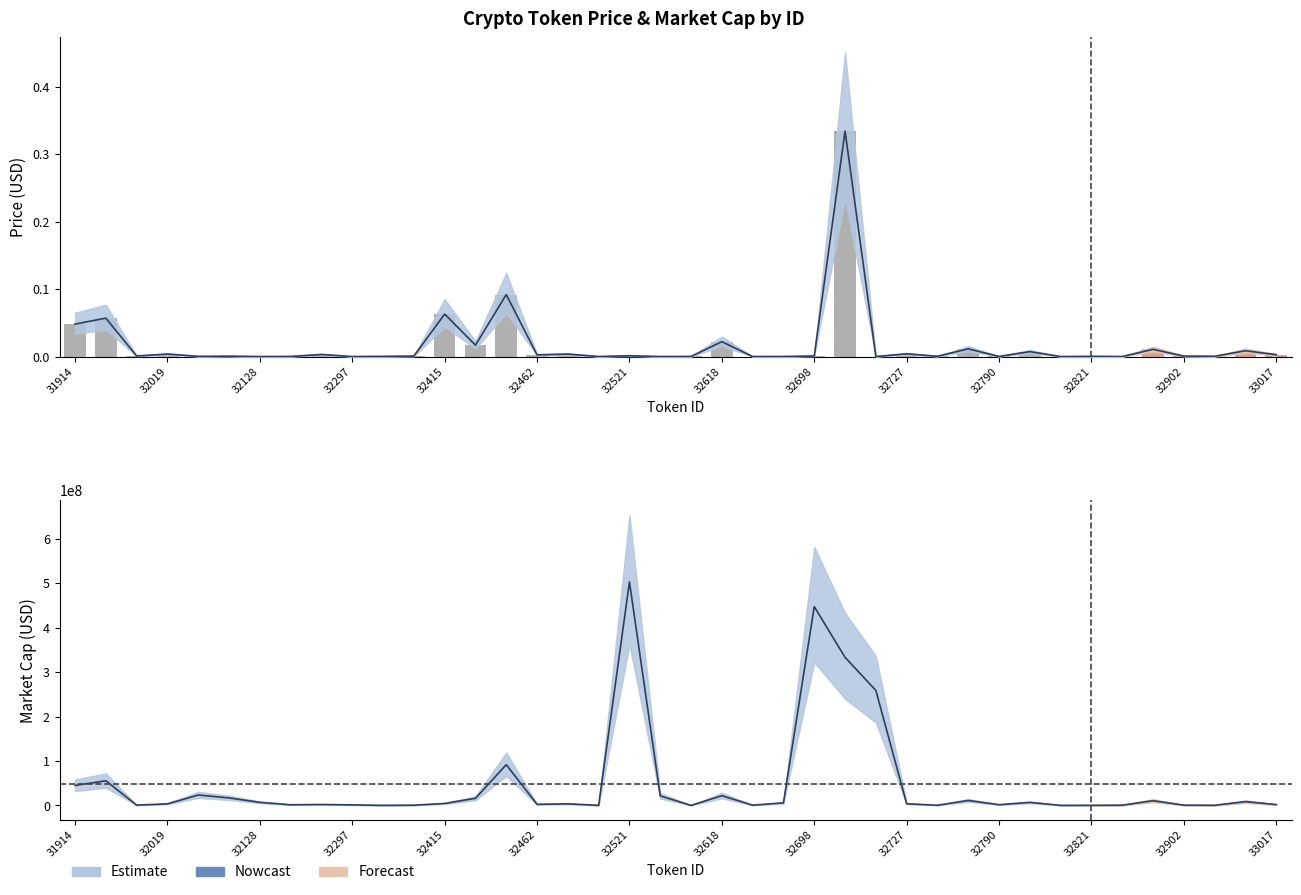

What position from the left is 31?

32